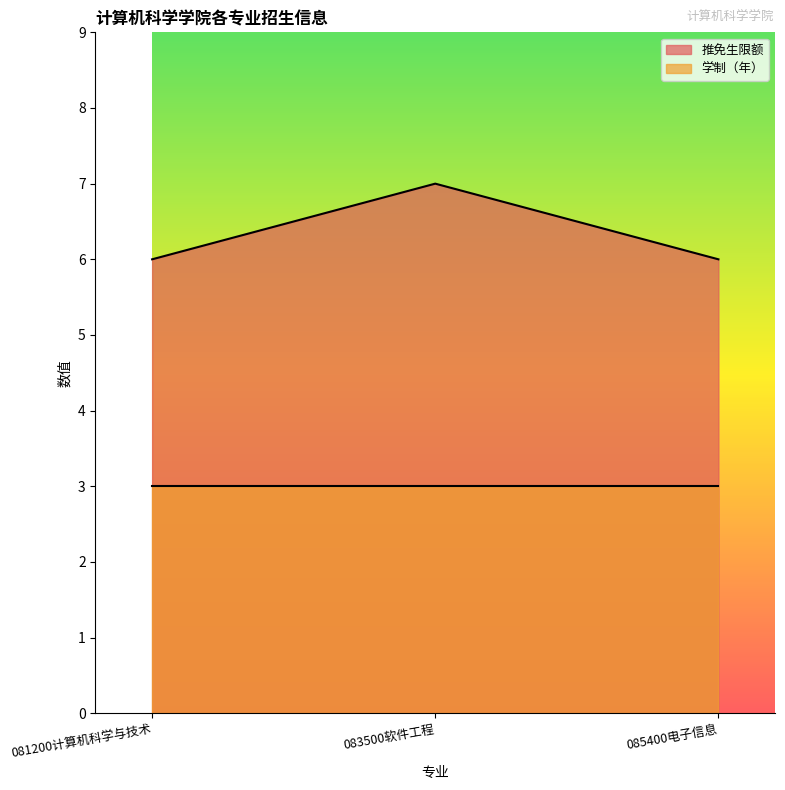

The chart shows a value of 1 at 085400电子信息. True or false?

False